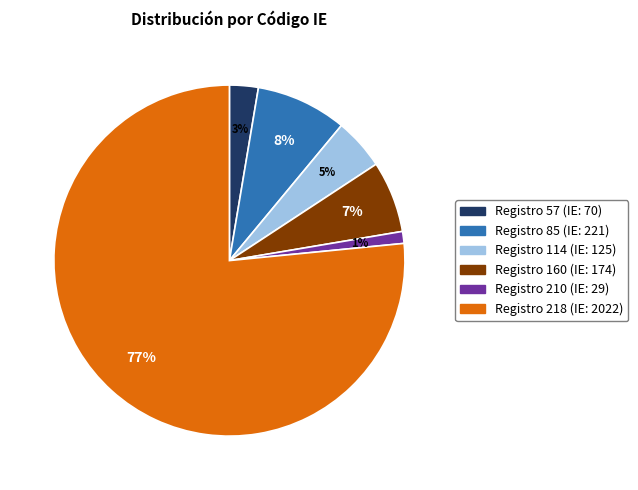

To the nearest percent, what is the average slice percentage?

17%